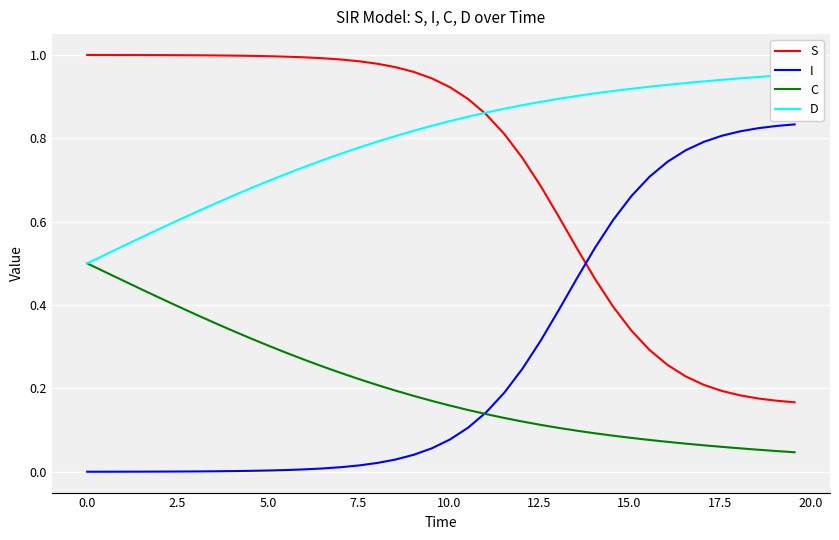

True or false: C and D cross at least once.

False